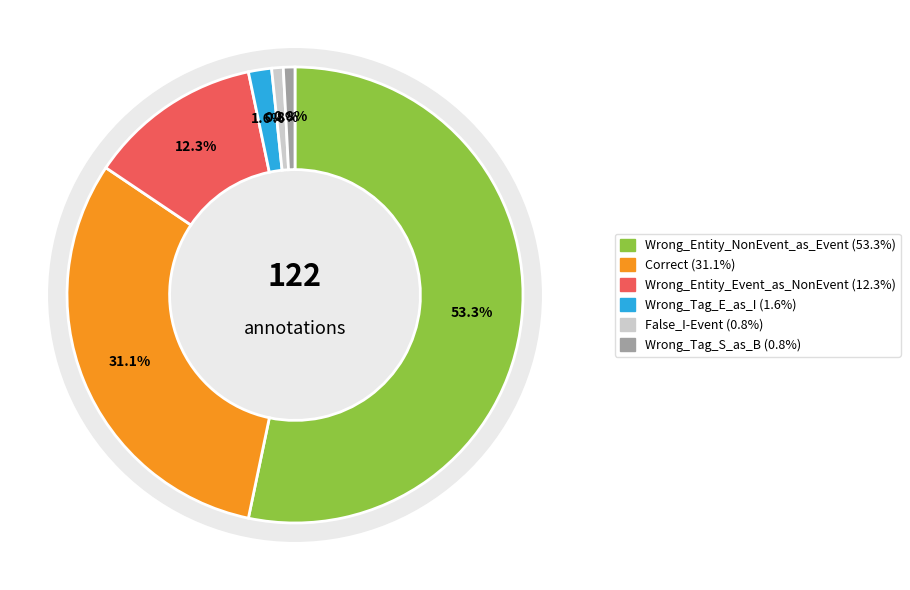

To the nearest percent, what portion does Wrong_Entity_Event_as_NonEvent represent?

12%